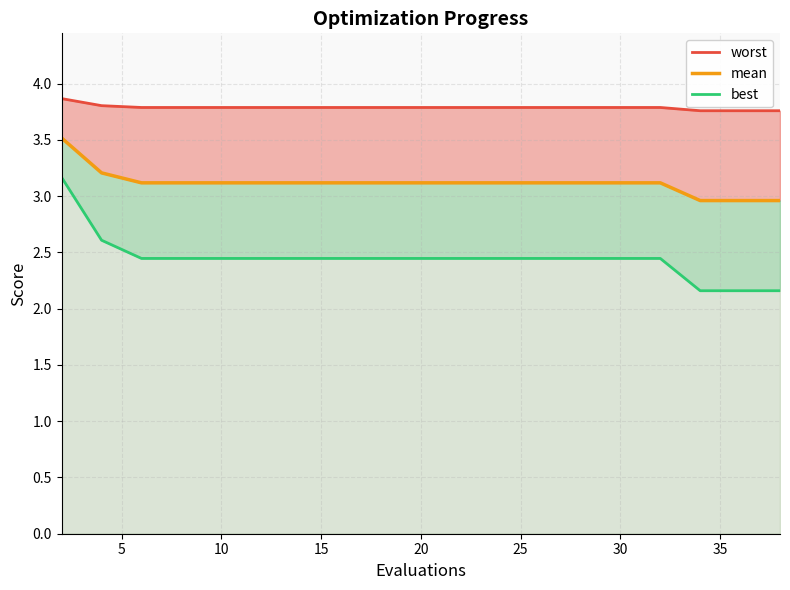

Rank the series by their average value, from highest to lowest.

worst_line, mean, best_line